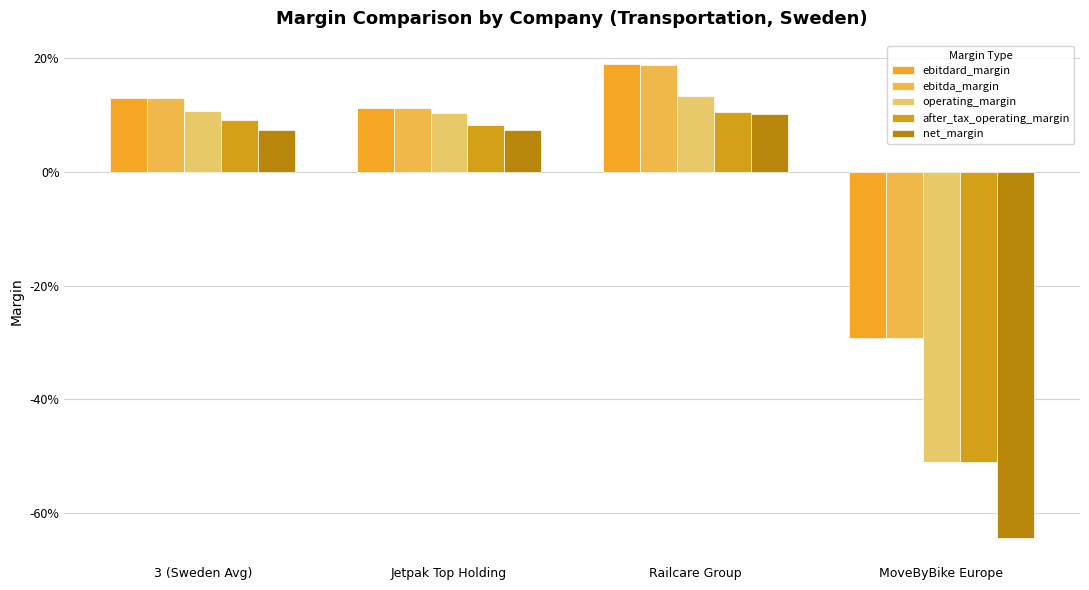

Are the bars horizontal?

No